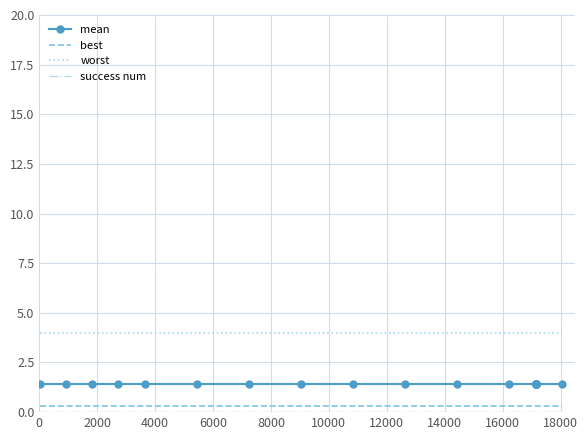

True or false: best and success num cross at least once.

False